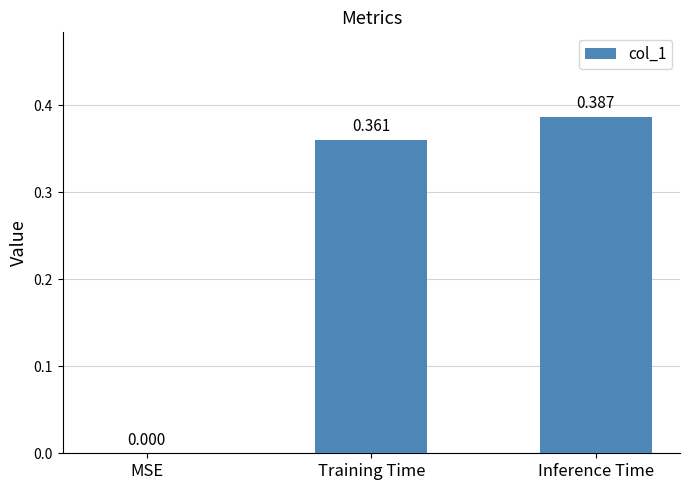

Where is the data nearest to the value 0?

MSE